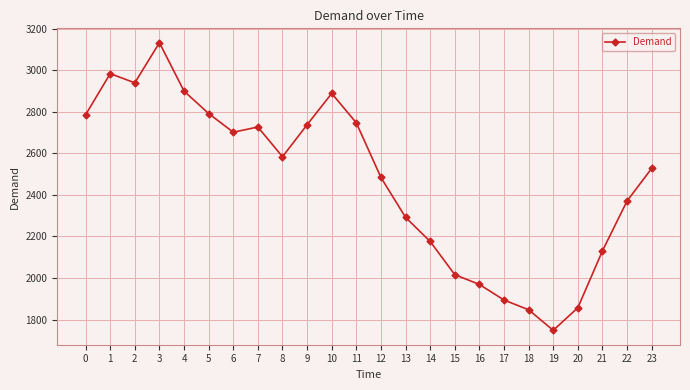

What is the difference between the maximum and minimum values?

1385